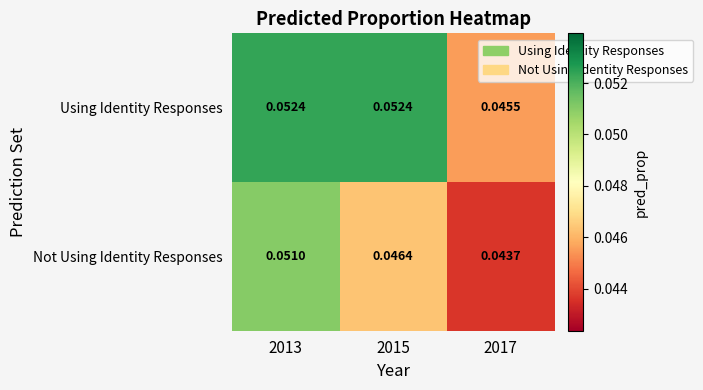

Which series changed the most between 2015 and 2017?

Using Identity Responses